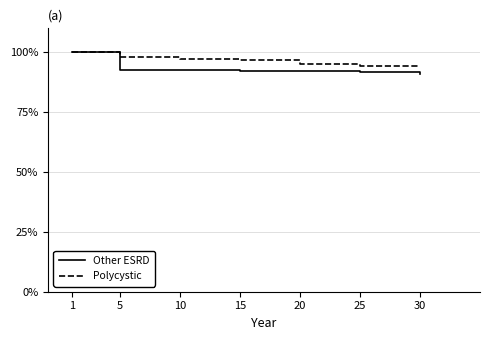

Which series has the widest spread of values?

Other ESRD